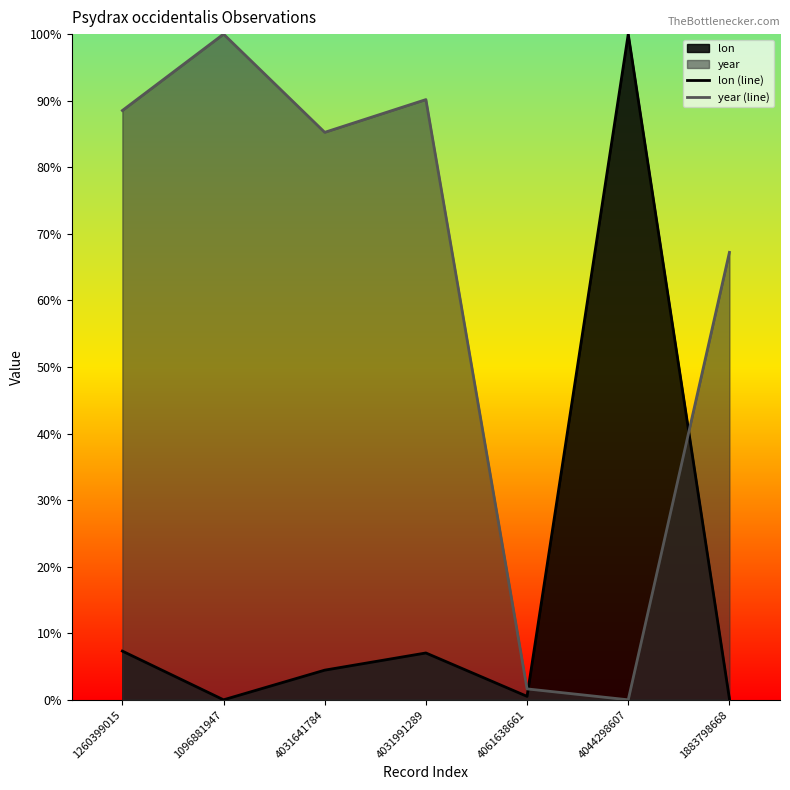

What is the label of the 7th point from the right?

1260399015